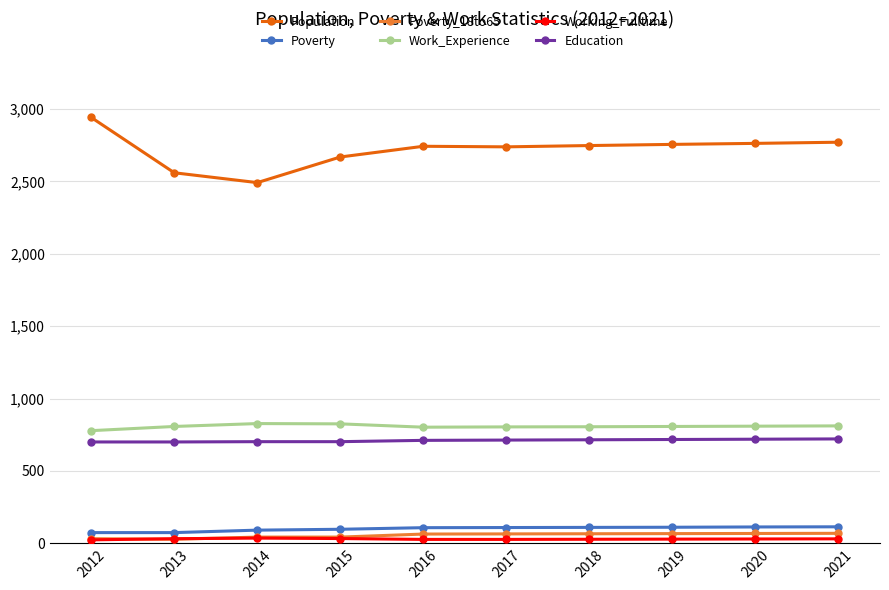

True or false: Working_Fulltime and Work_Experience intersect in this chart.

False